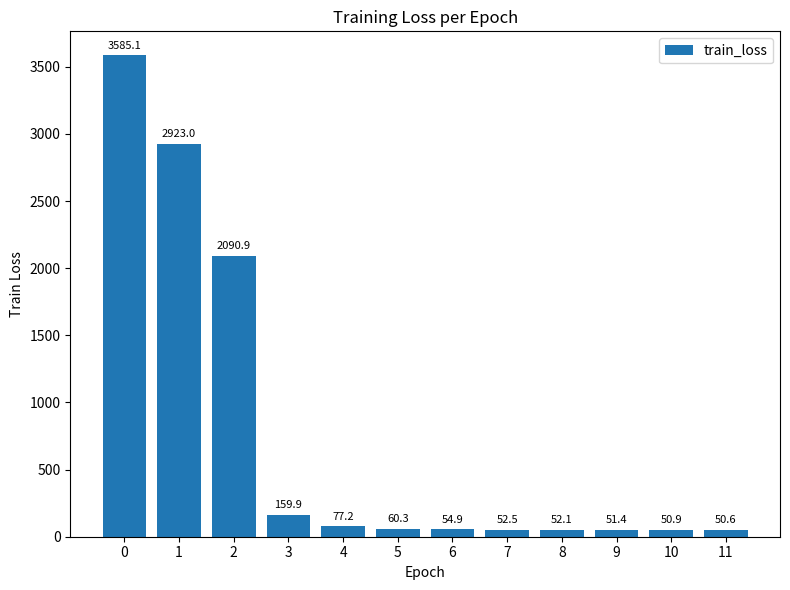

What is the difference between the values at 8 and 10?

1.2